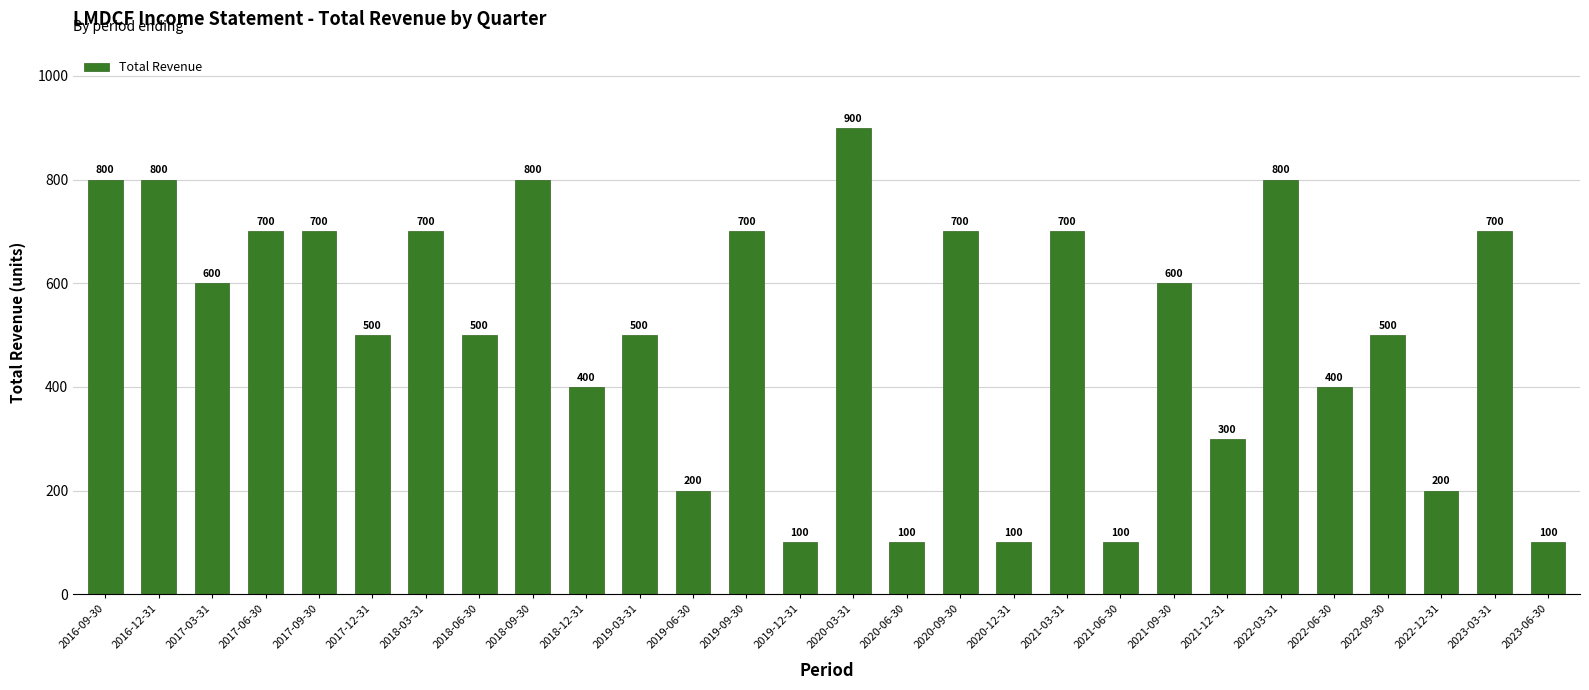

What is the maximum value shown in the chart?

900